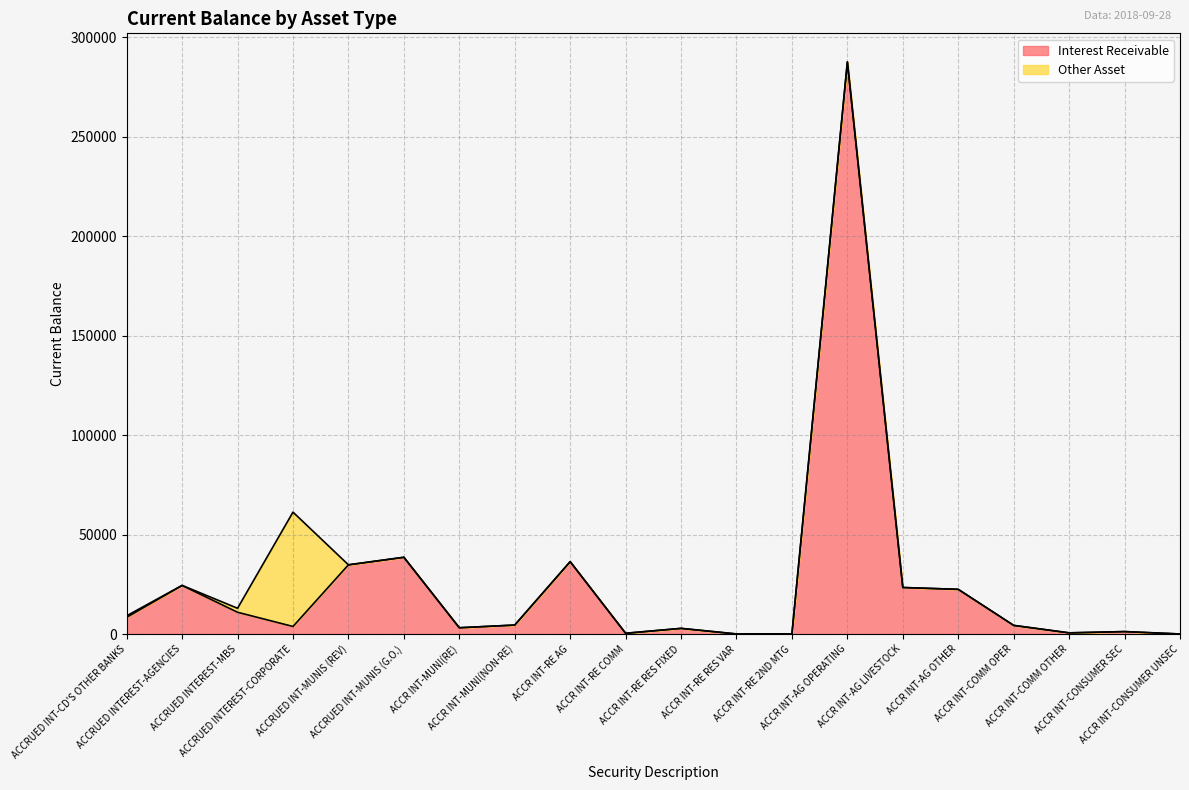

Rank the categories by value from highest to lowest.

ACCR INT-AG OPERATING, ACCRUED INT-MUNIS (G.O.), ACCR INT-RE AG, ACCRUED INT-MUNIS (REV), ACCRUED INTEREST-AGENCIES, ACCR INT-AG LIVESTOCK, ACCR INT-AG OTHER, ACCRUED INTEREST-MBS, ACCRUED INT-CD'S OTHER BANKS, ACCR INT-MUNI(NON-RE), ACCR INT-COMM OPER, ACCRUED INTEREST-CORPORATE, ACCR INT-MUNI(RE), ACCR INT-RE RES FIXED, ACCR INT-CONSUMER SEC, ACCR INT-COMM OTHER, ACCR INT-RE COMM, ACCR INT-RE 2ND MTG, ACCR INT-RE RES VAR, ACCR INT-CONSUMER UNSEC